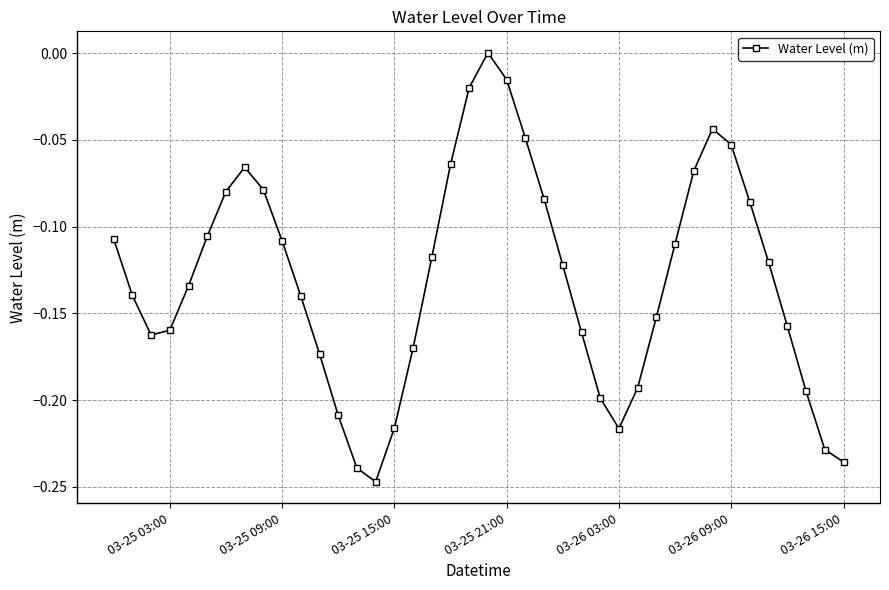

What is the difference between the second highest and second lowest values?

0.2